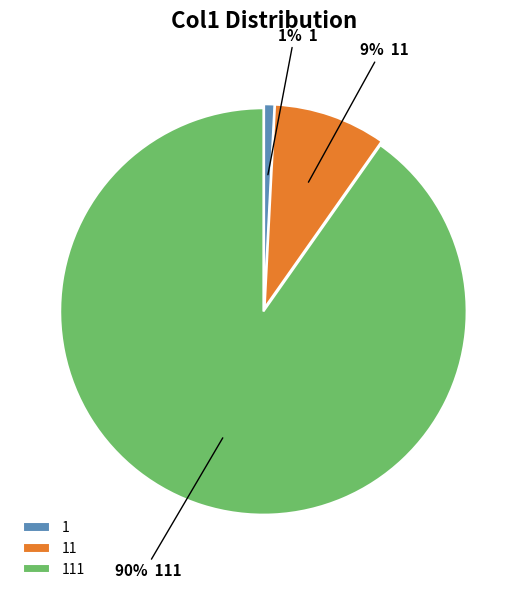

To the nearest percent, what is the difference between the largest and smallest slice percentages?

89%